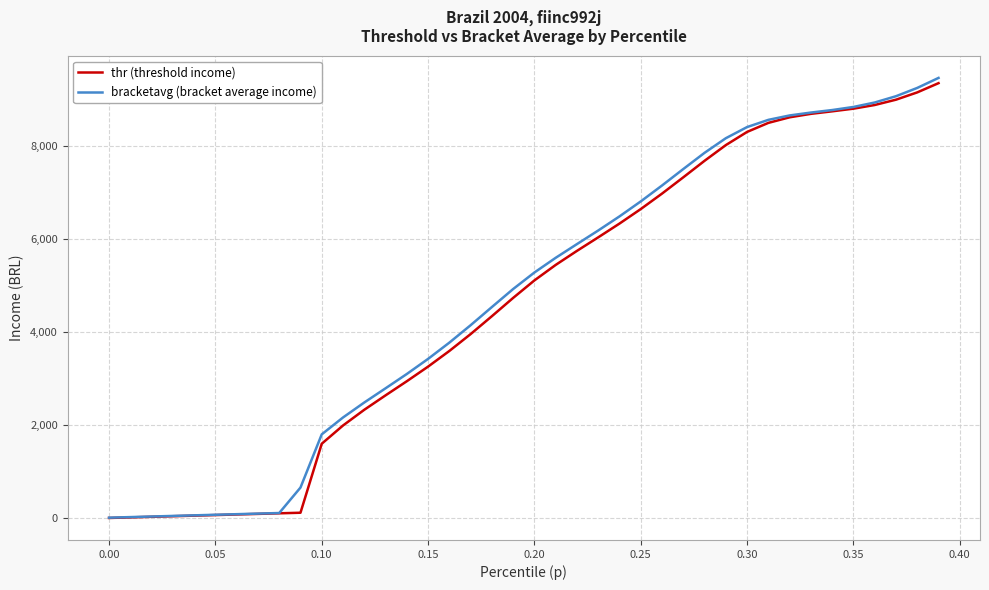

Which series has the widest spread of values?

bracketavg (bracket average income)